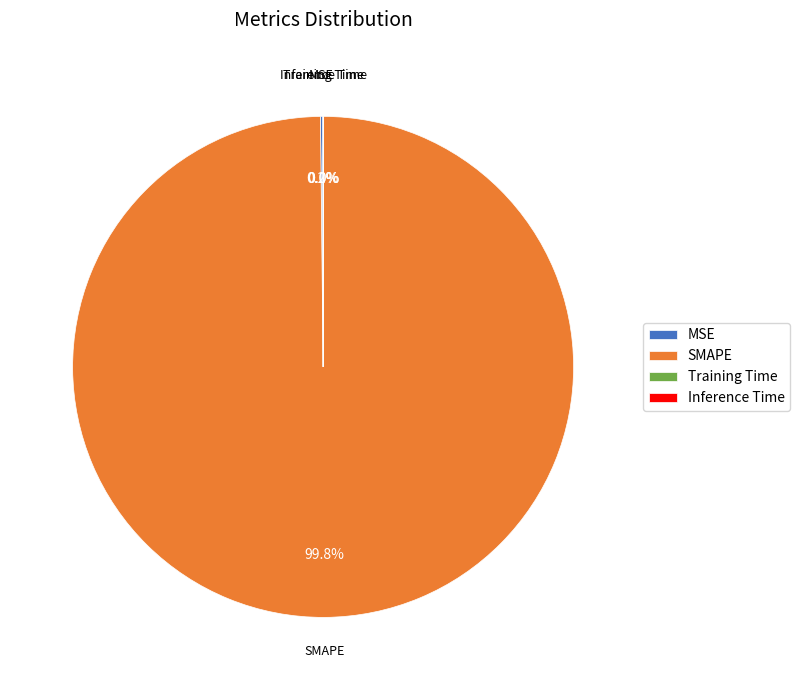

Is SMAPE the majority of the pie?

Yes